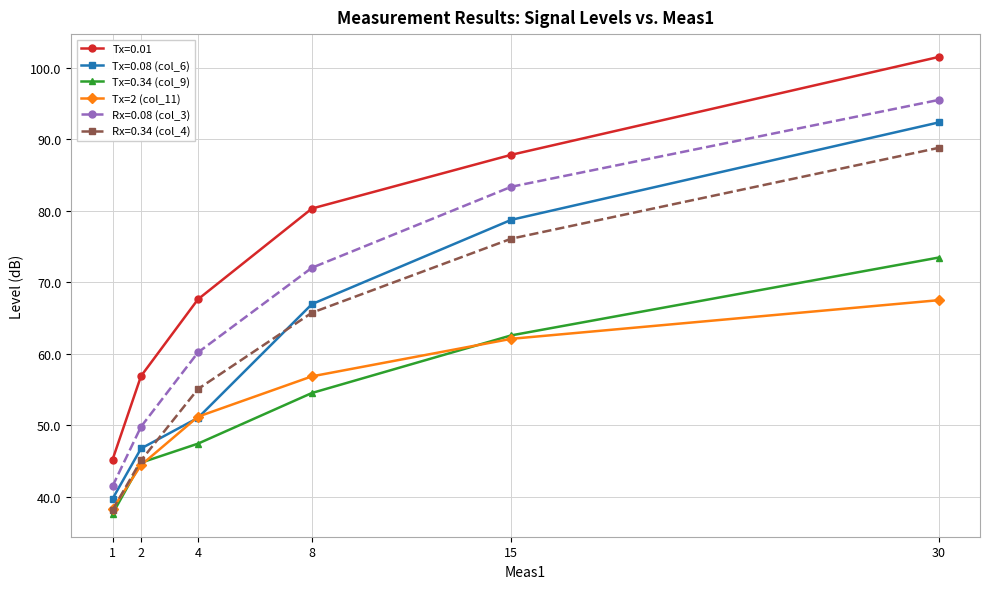

True or false: Rx=0.34 (col_4) has more than 1 points higher than both neighbors.

False